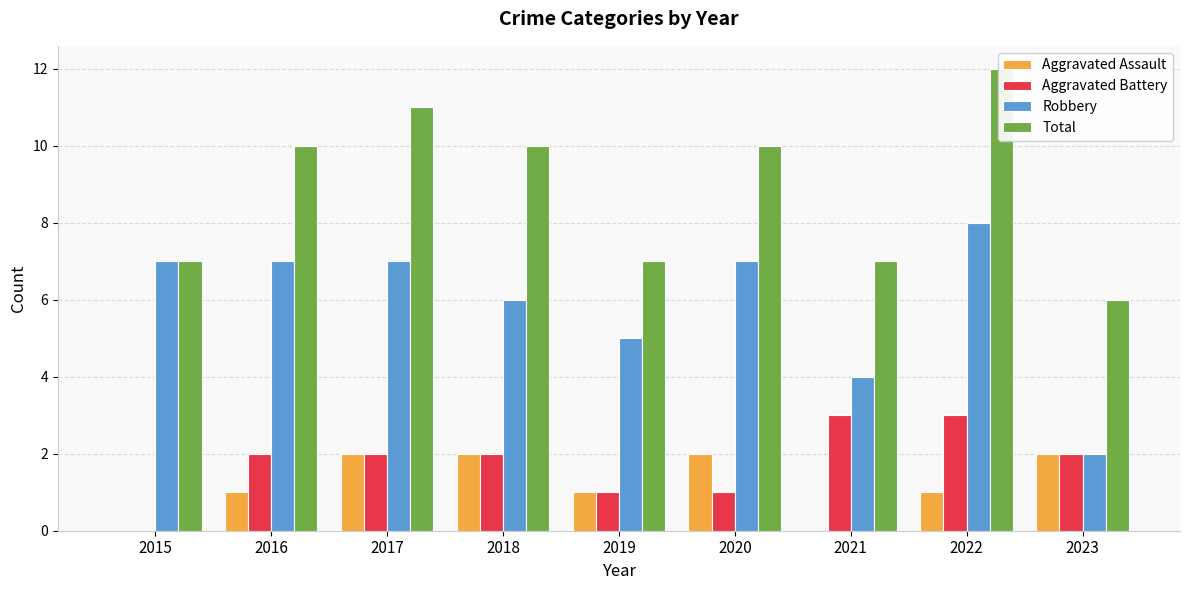

Which series has the widest spread of values?

Robbery